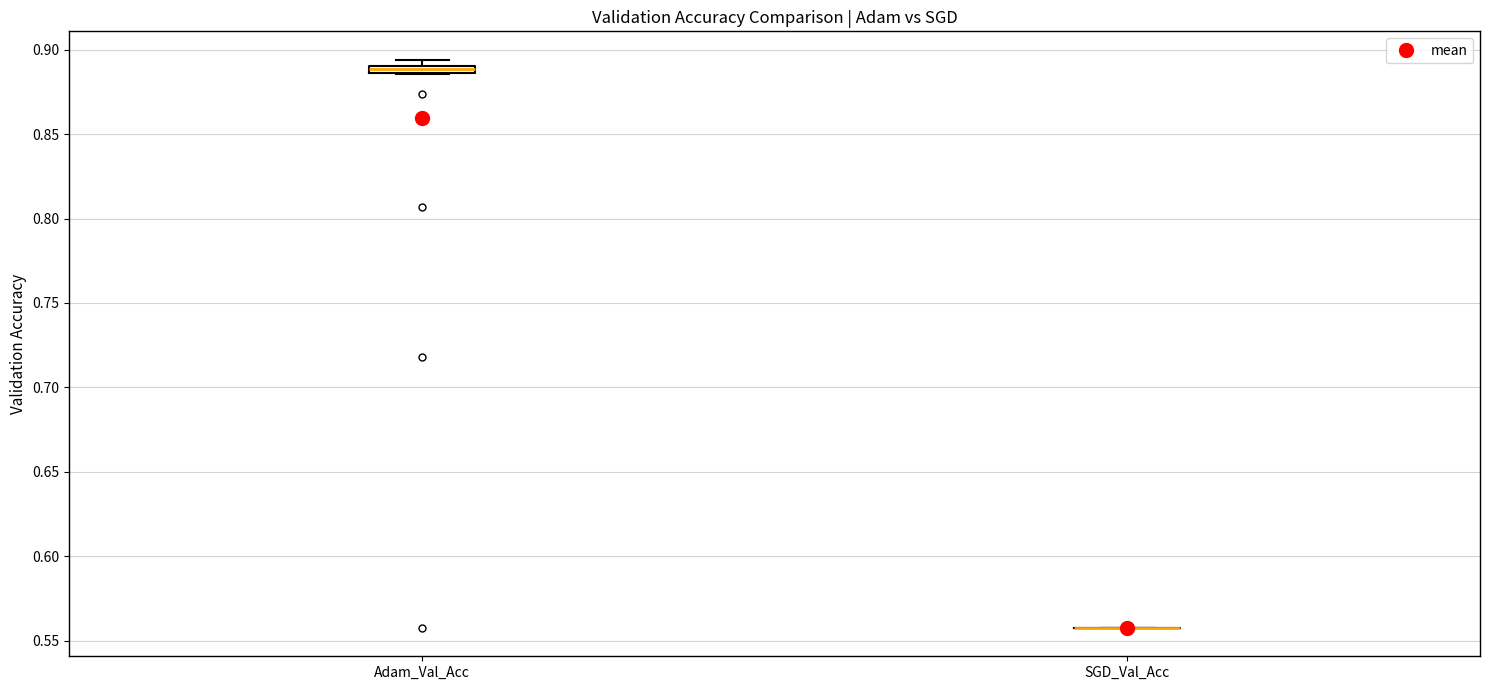

Where is the lower edge of the box for Adam_Val_Acc on the y-axis? The values are not printed on the chart, so give them approximately, as read against the axis.

0.885